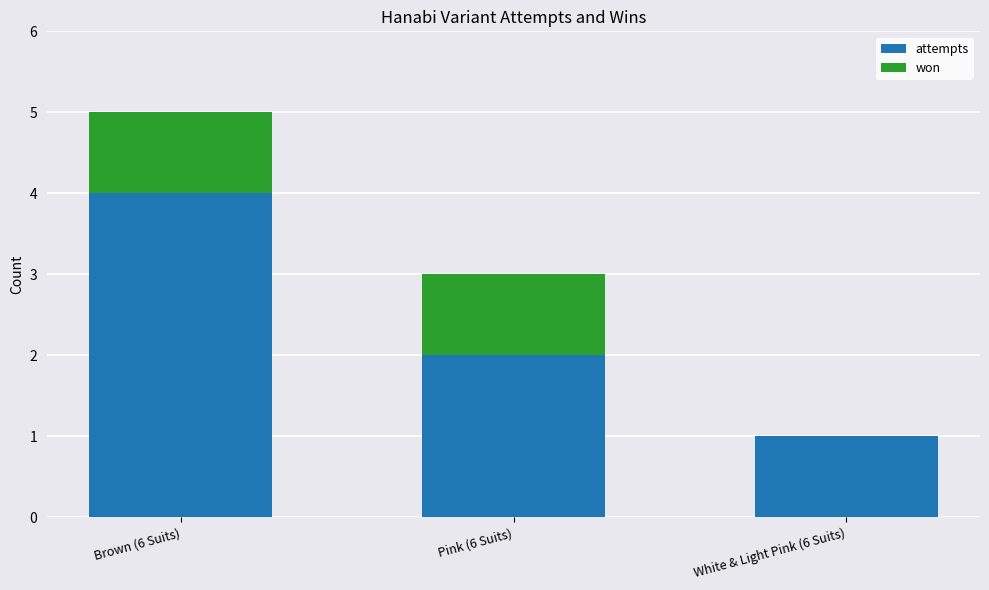

The value of attempts at Brown (6 Suits) is 7. True or false?

False